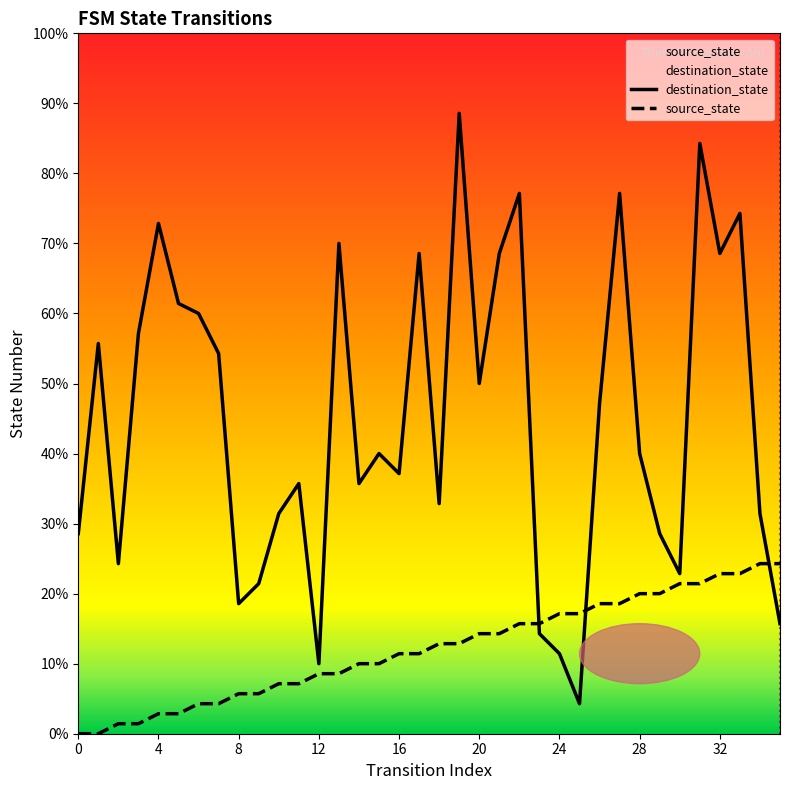

How many positive values does the source_state series have?

34